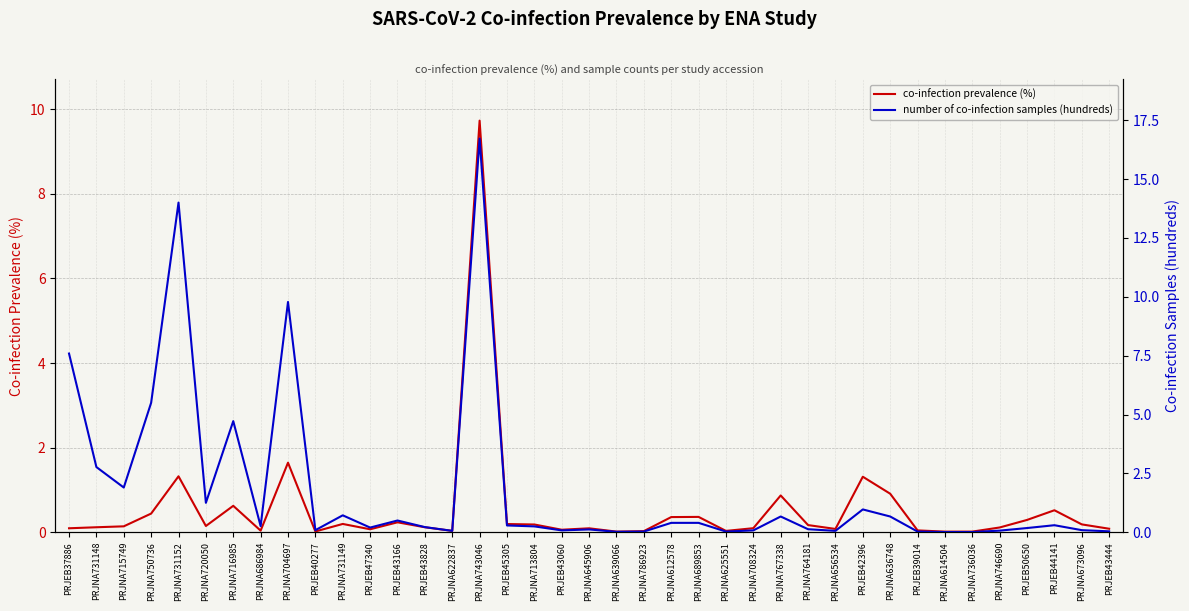

How many distinct data groups are displayed?

2